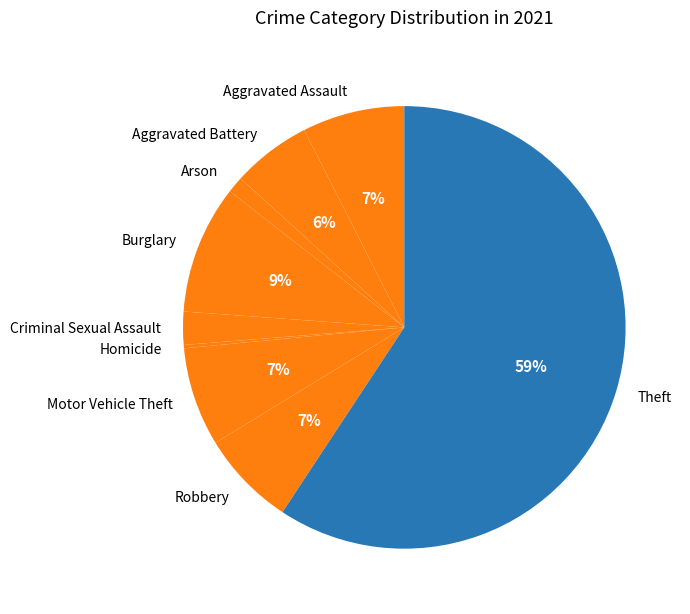

To the nearest percent, what portion does Motor Vehicle Theft represent?

7%